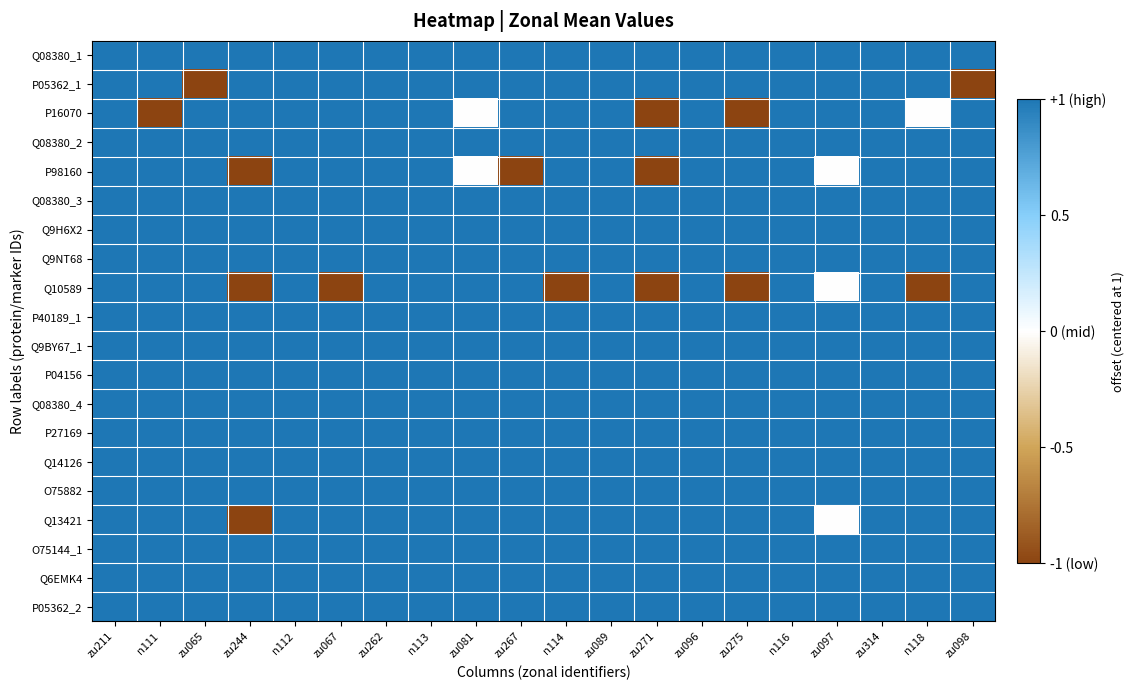

At how many categories does at least one series exceed 0?

20